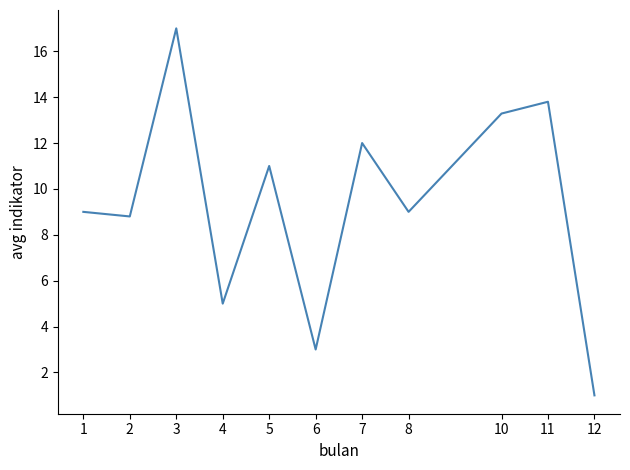

What is the difference between the maximum and second lowest values?

14.0